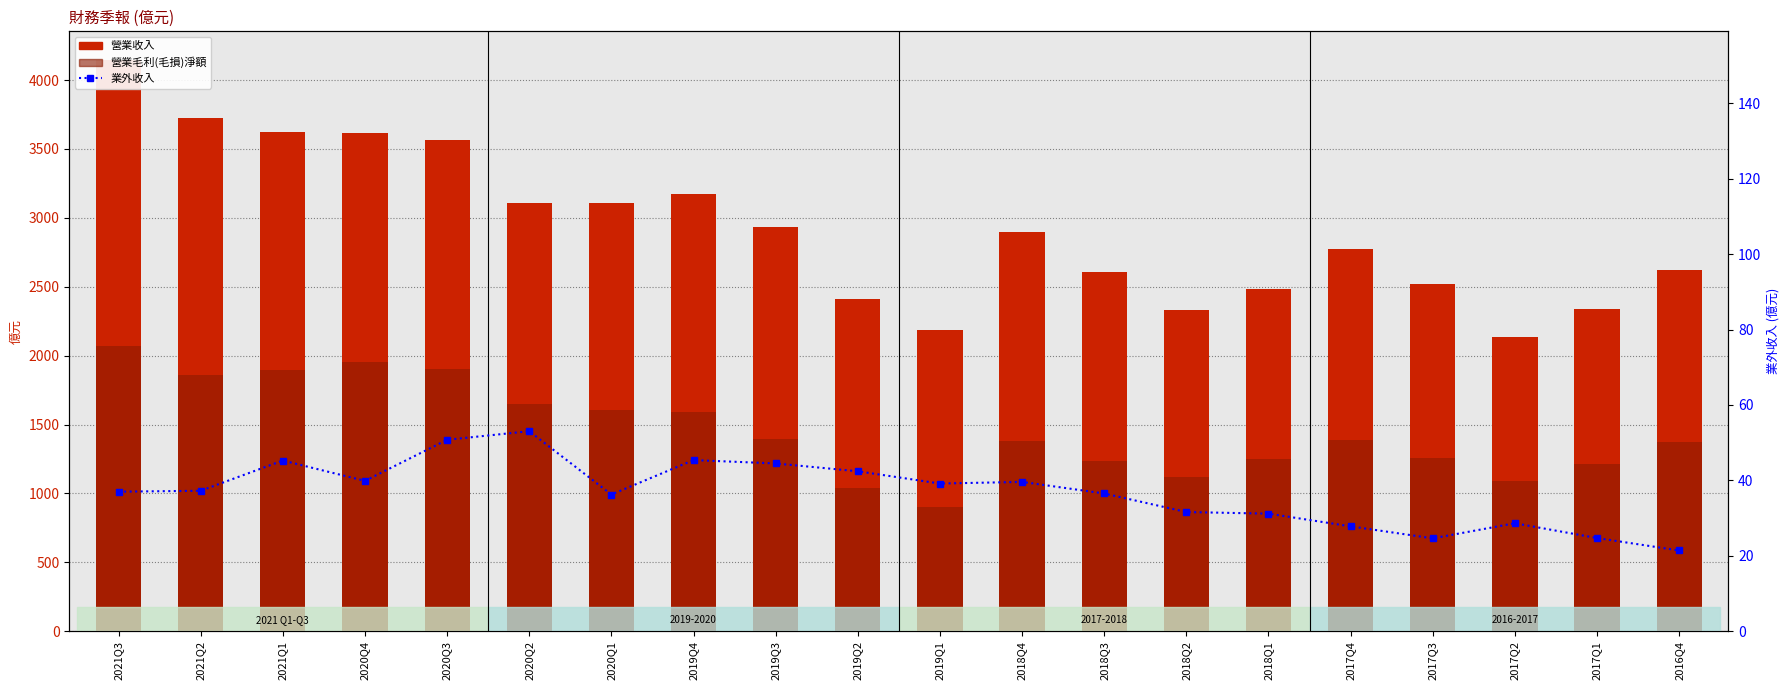

Is it true that 業外收入 equals 45.3 at 2021Q1?

True